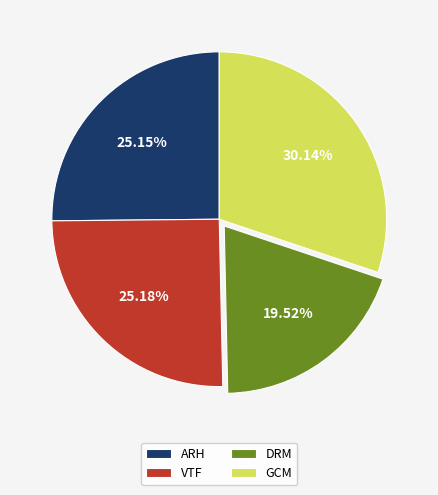

Which slice is the smallest?

DRM